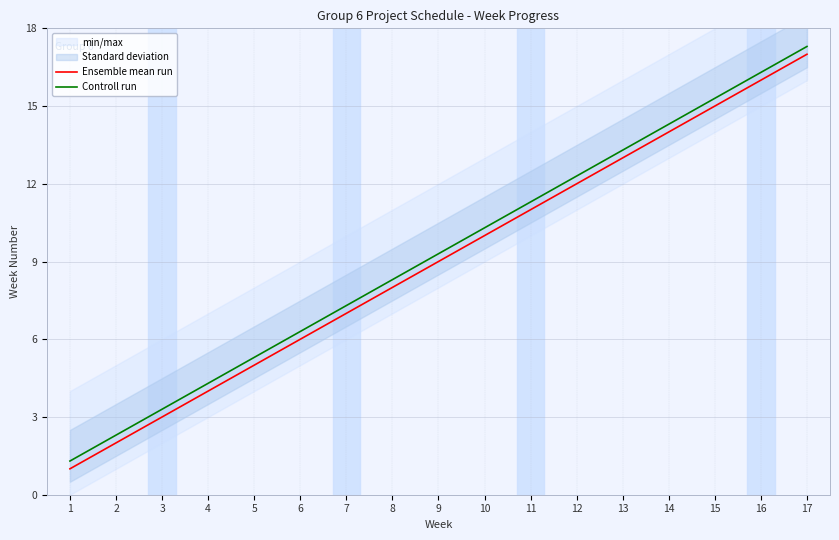

What is the smallest value displayed?

1.0